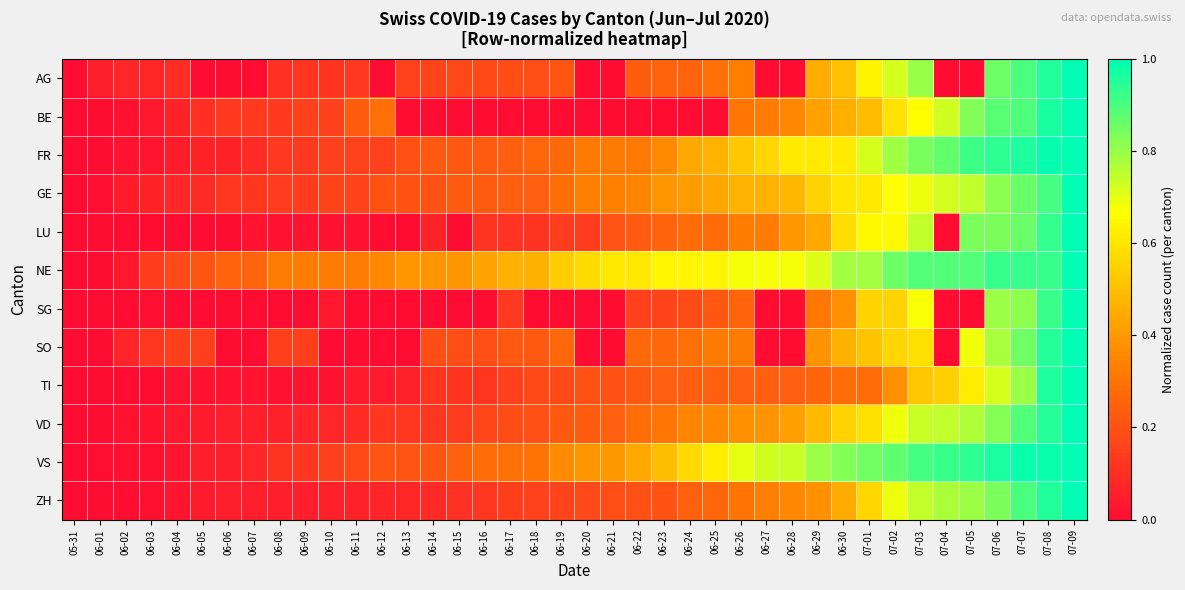

At how many categories does at least one series exceed 0?

39